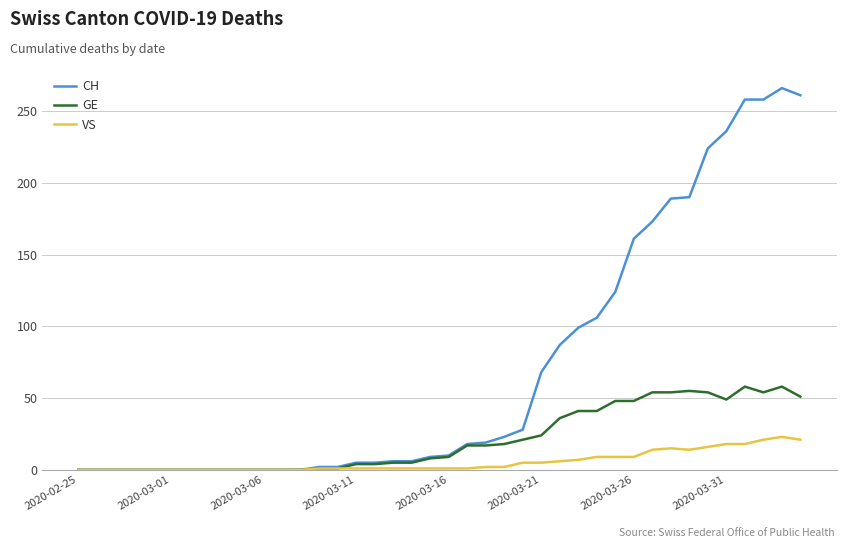

Does the chart have visible grid lines?

Yes